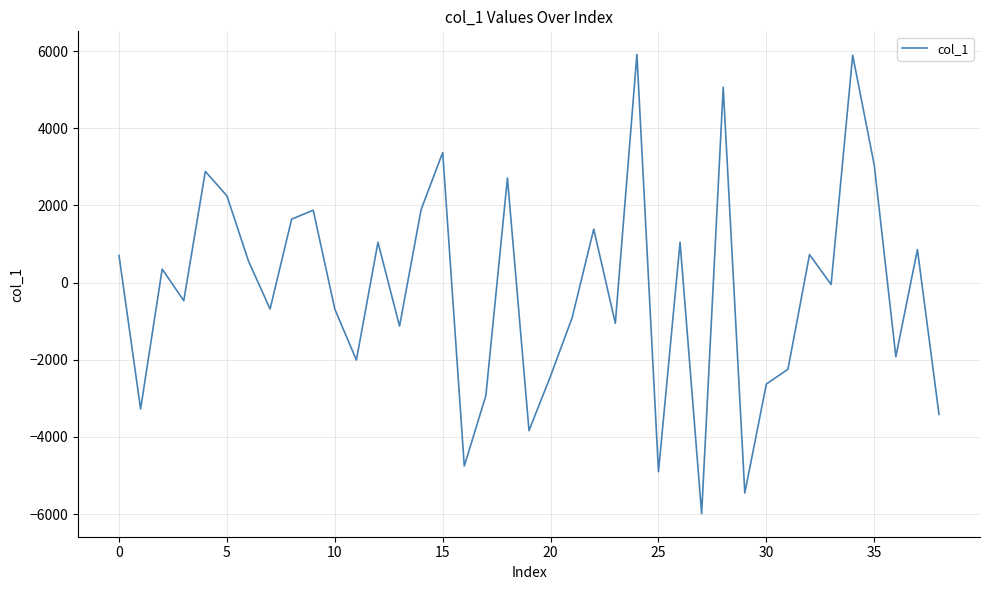

What is the average value?

-193.2